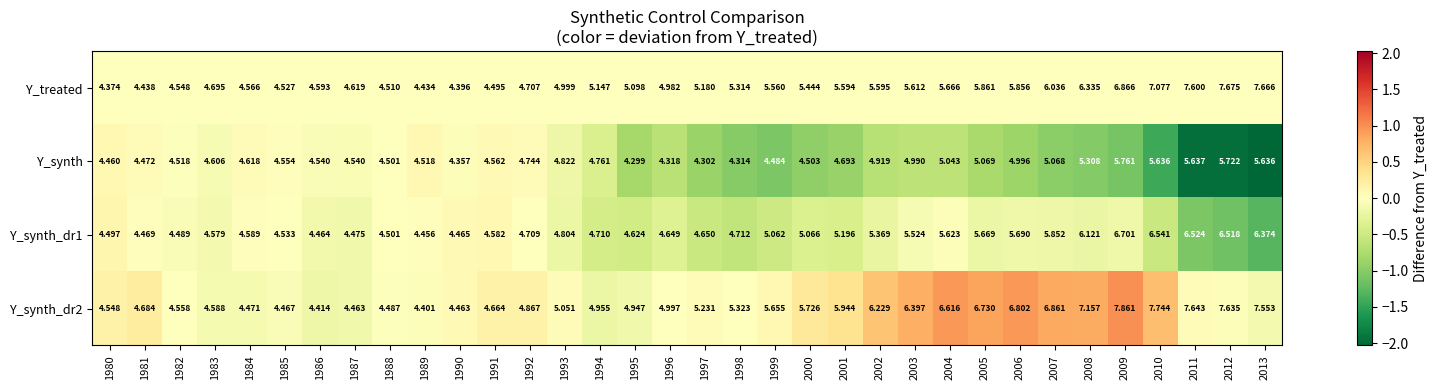

Rank the series at 1987 from lowest to highest value.

Y_synth_dr2, Y_synth_dr1, Y_synth, Y_treated